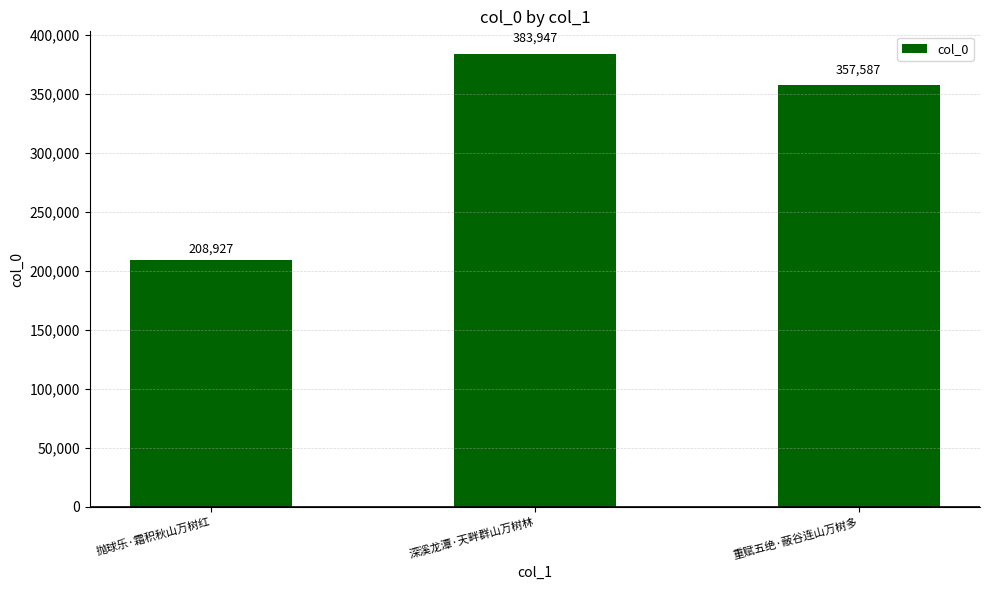

How many series are shown in this chart?

1